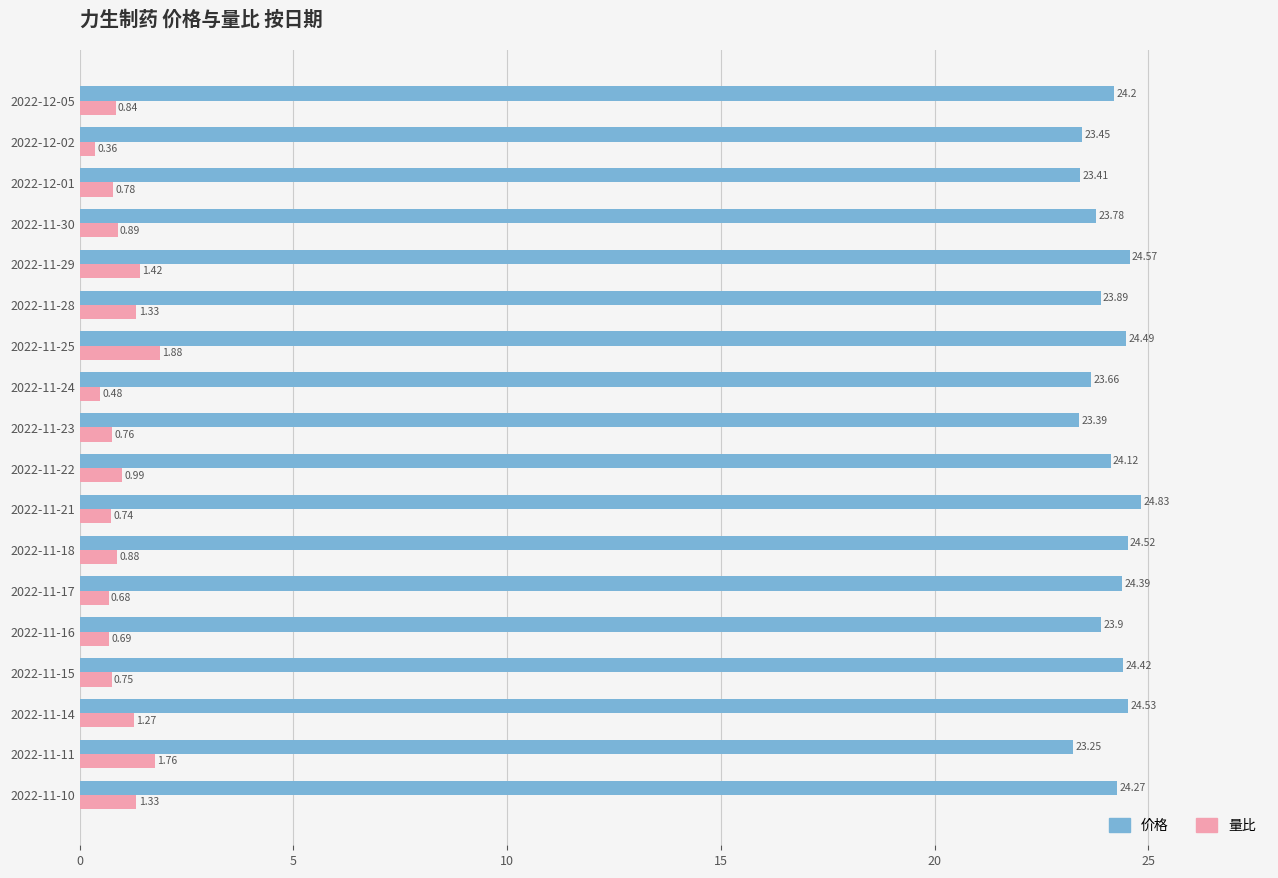

What is the difference between the second highest and second lowest values in the 价格 series?

1.2